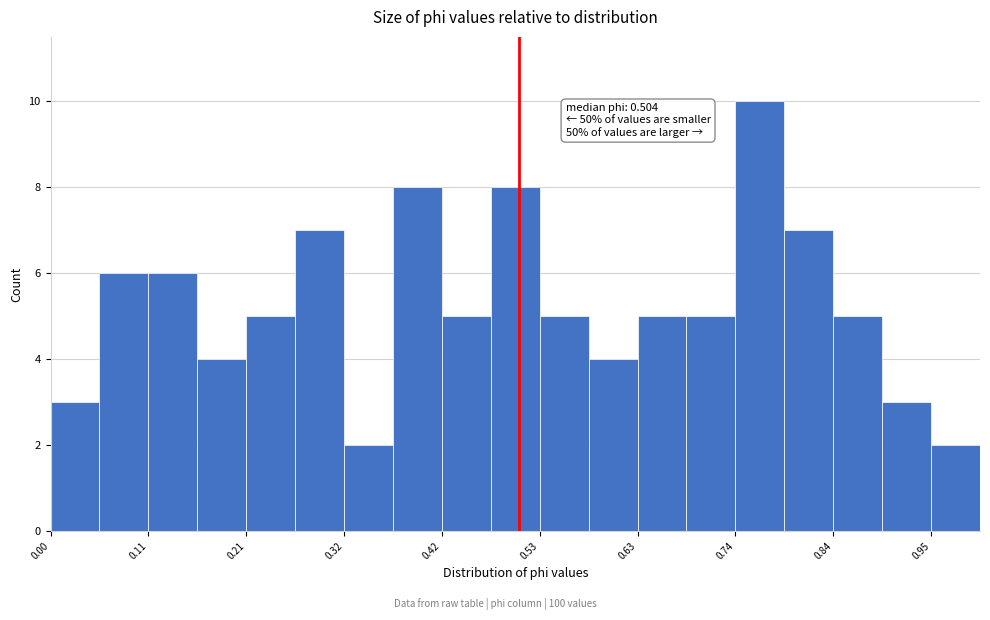

Read against the x-axis, roughly where is the centre of the tallest bar?

0.76